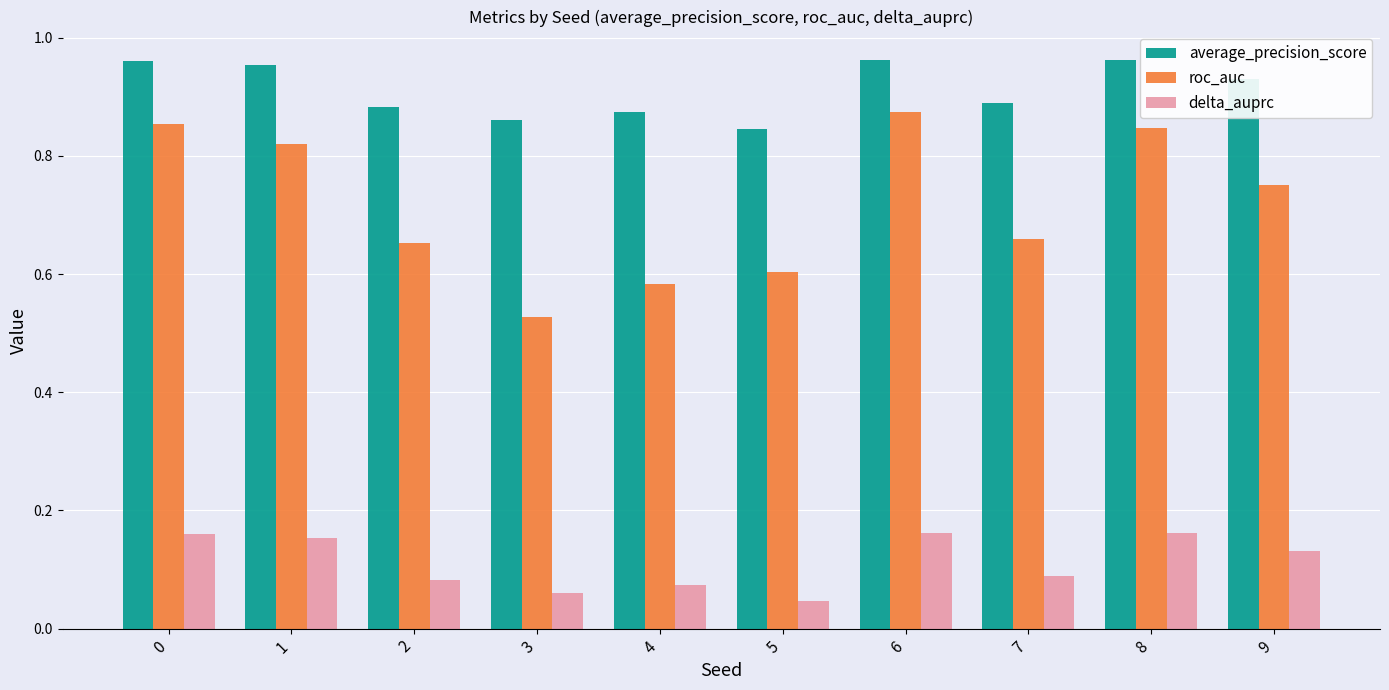

Where is roc_auc nearest to the value 0?

3